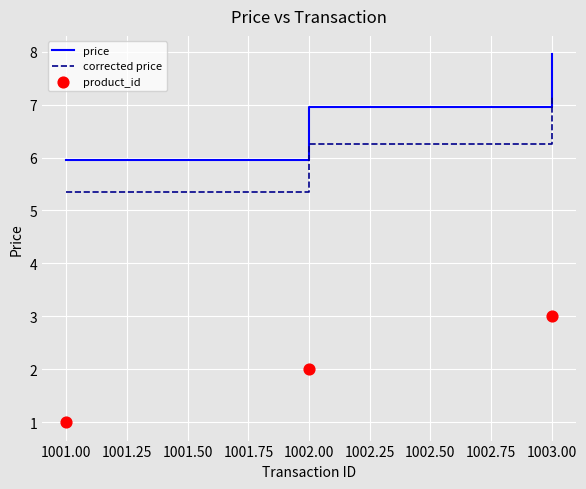

Which series has the largest total across all categories?

price